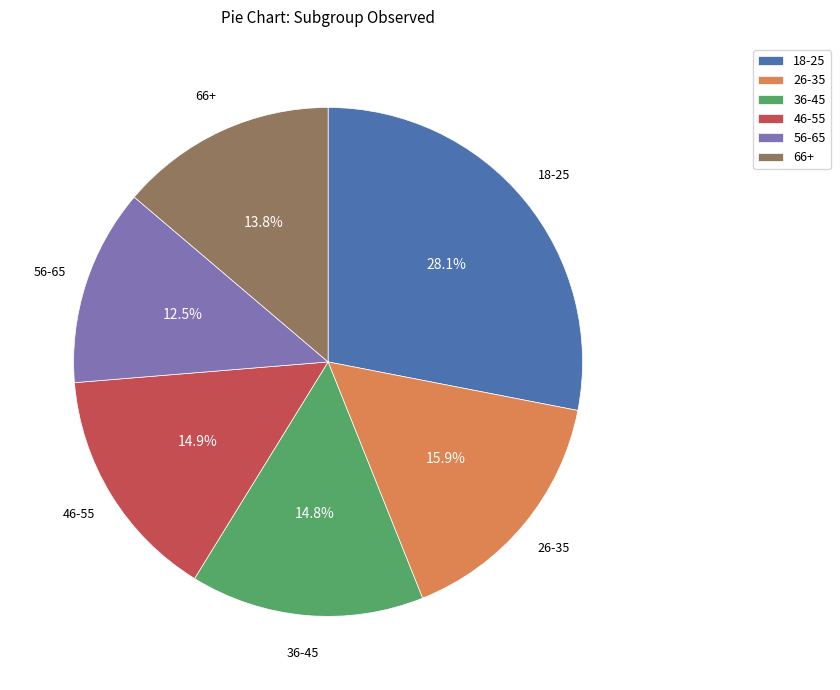

Does any single category account for the majority?

No